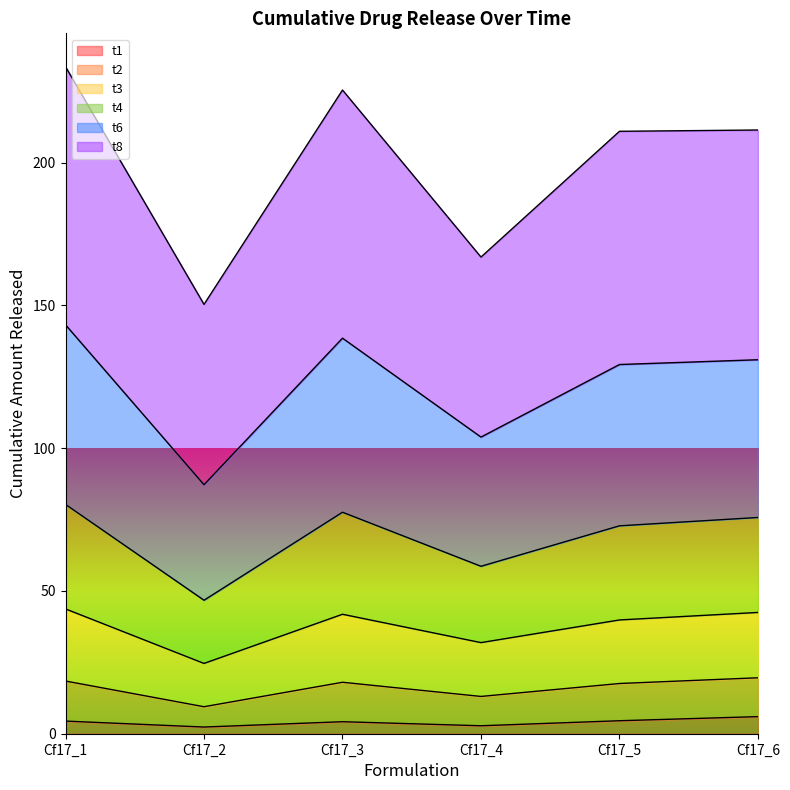

What is the maximum value for t1?

6.0